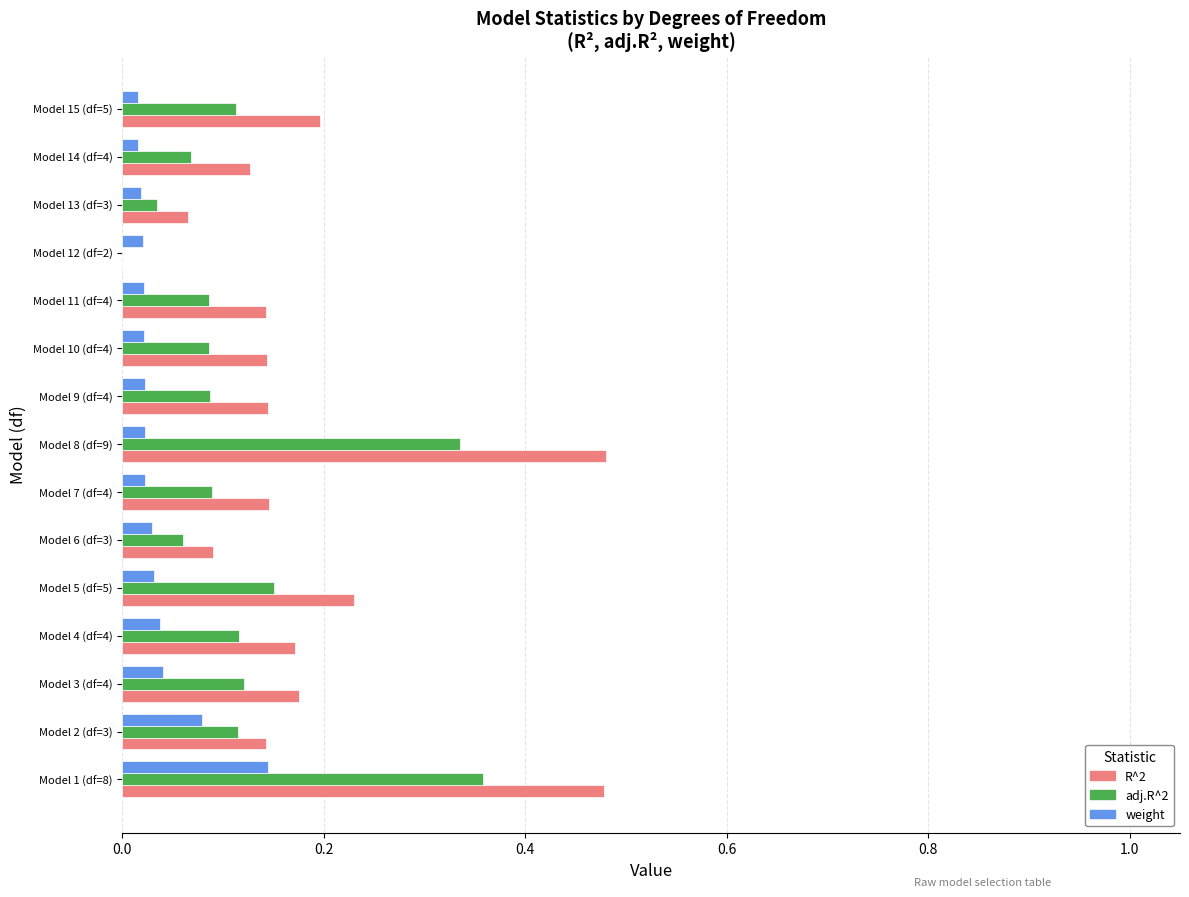

At which category is the sum across all series the highest?

Model 1 (df=8)